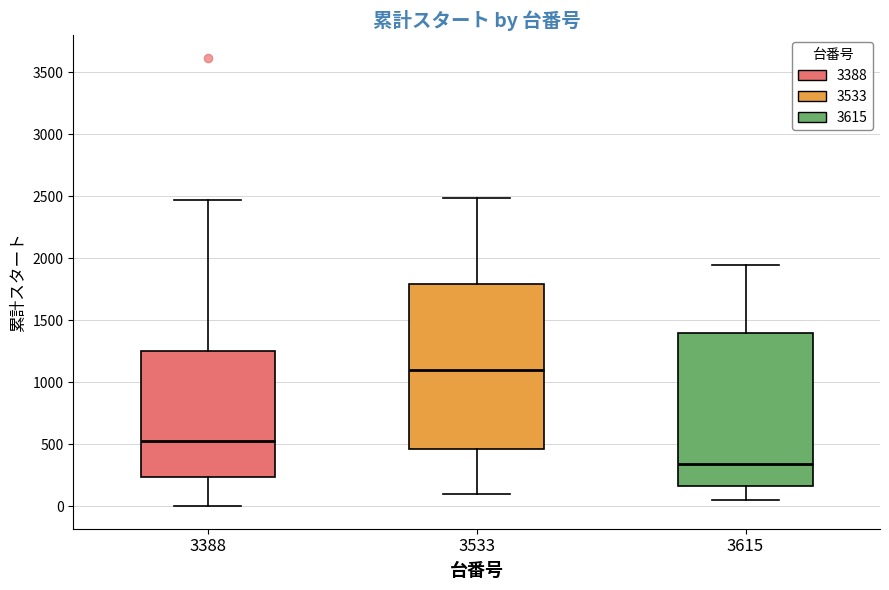

Which box is the tallest, from its lower edge to its upper edge?

3533